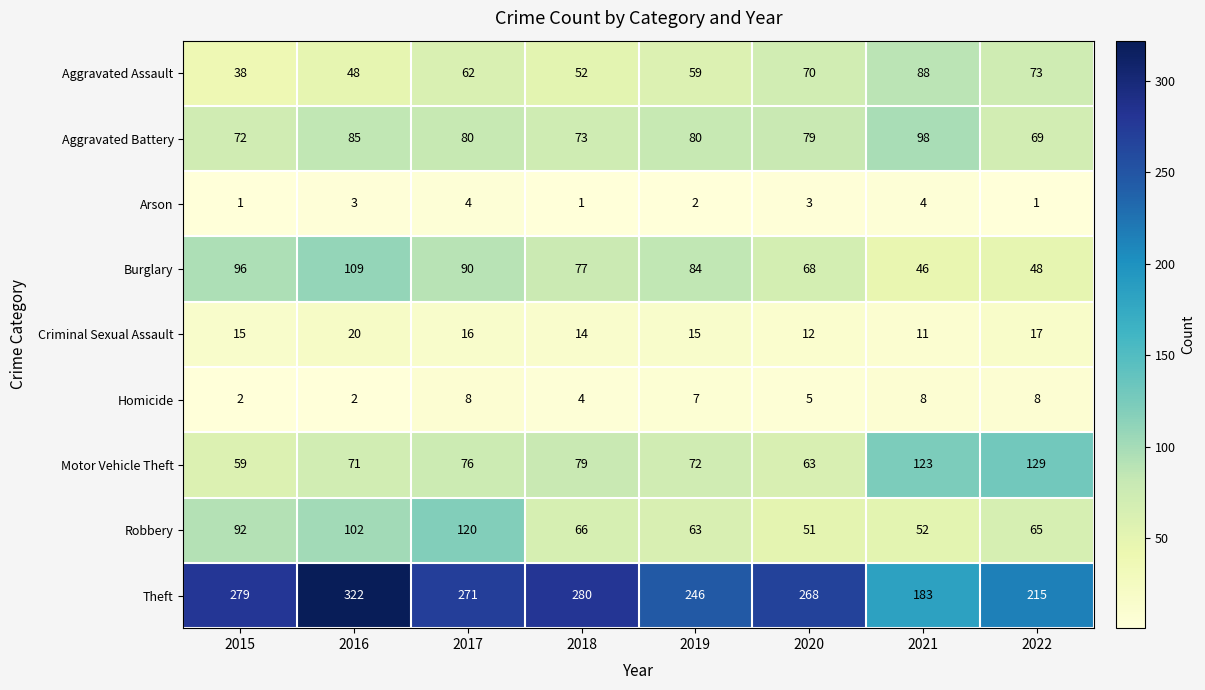

Which category has the highest value across all series?

2016